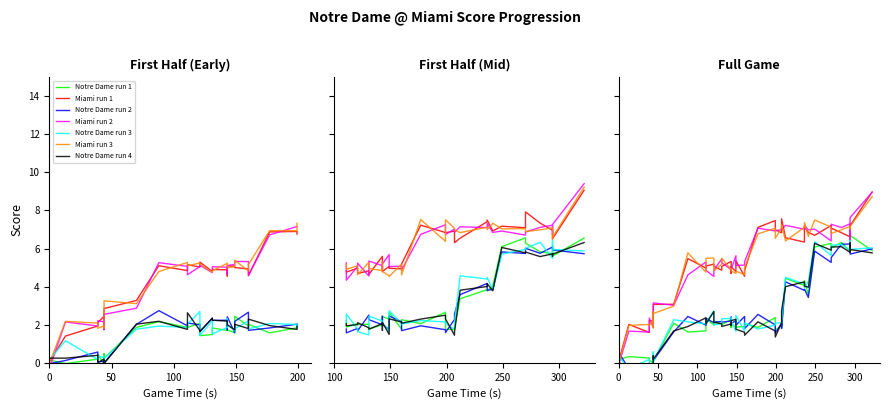

The Miami series shows 2.1 at 7. True or false?

False